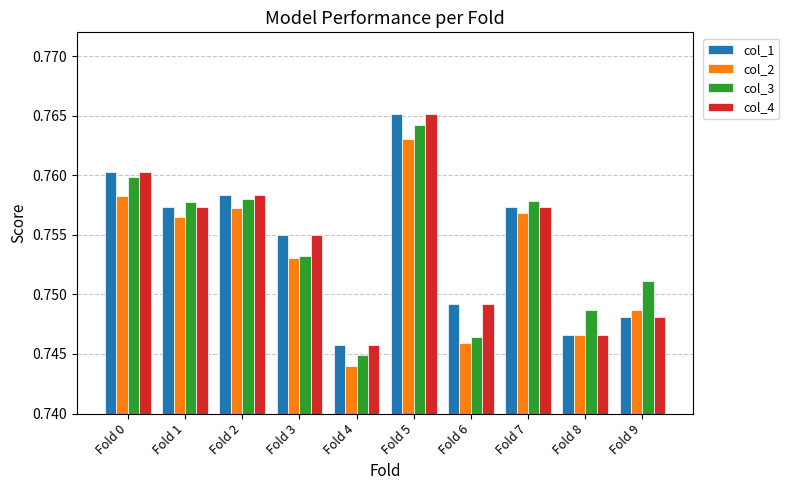

Rank the categories by col_2 value from lowest to highest.

Fold 4, Fold 6, Fold 8, Fold 9, Fold 3, Fold 1, Fold 7, Fold 2, Fold 0, Fold 5